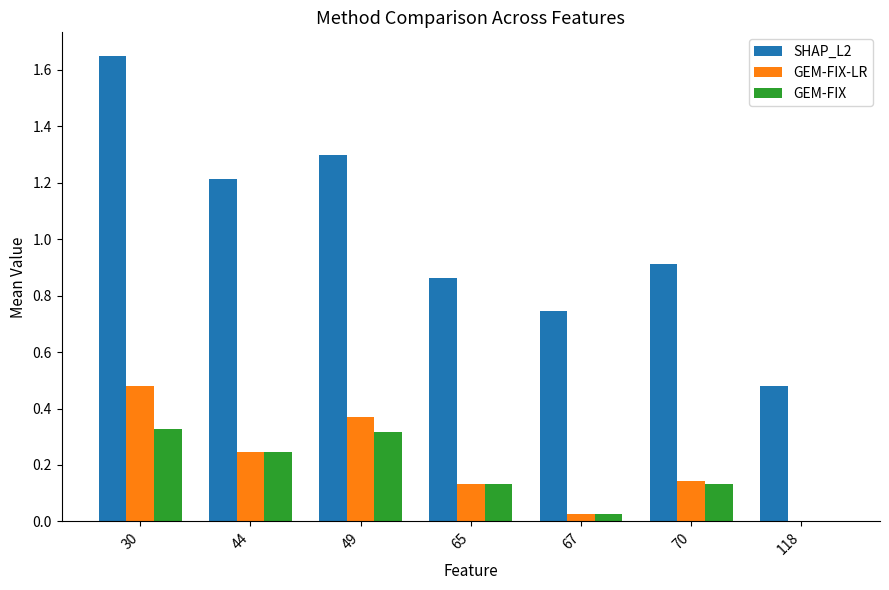

What is the sum of all SHAP_L2 values?

7.2